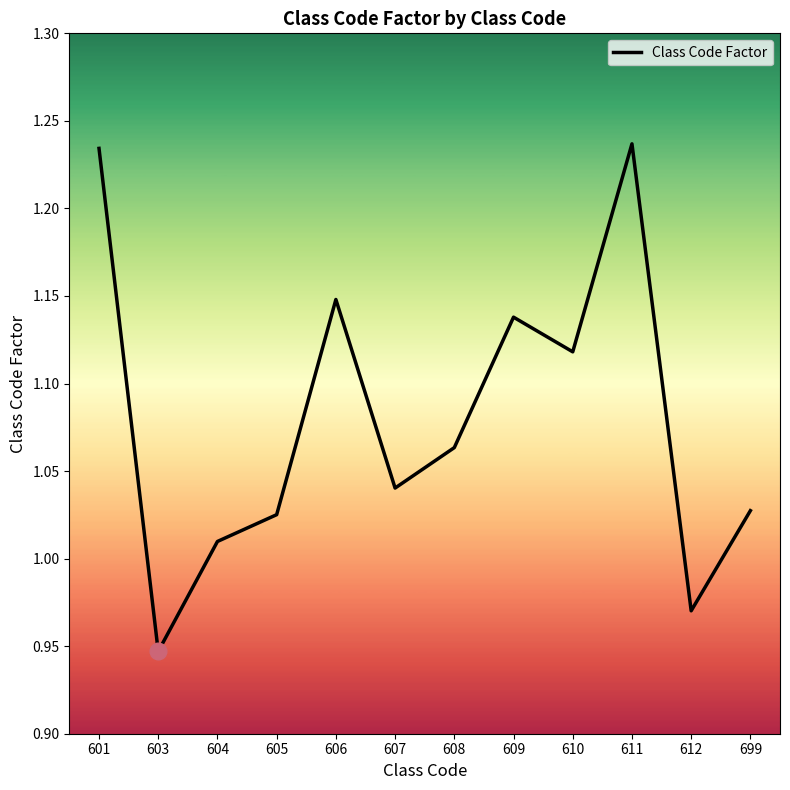

Which category has the lowest value across all series?

603